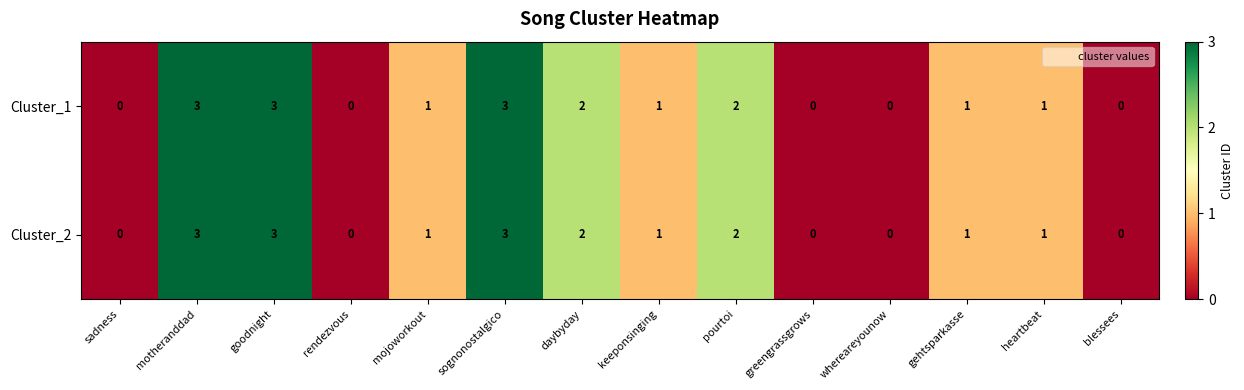

Is the value of Cluster_1 at goodnight greater than the value of Cluster_2 at blessees?

Yes